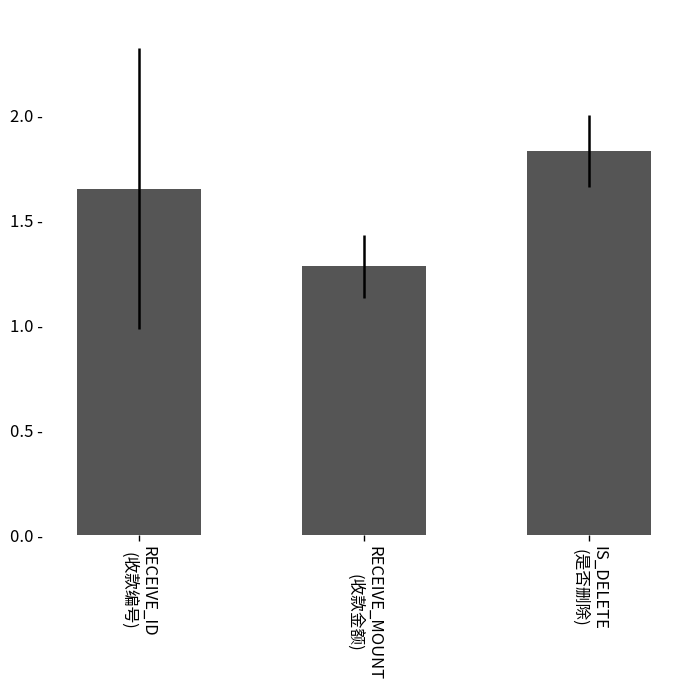

What position from the left is IS_DELETE
(是否删除)?

3